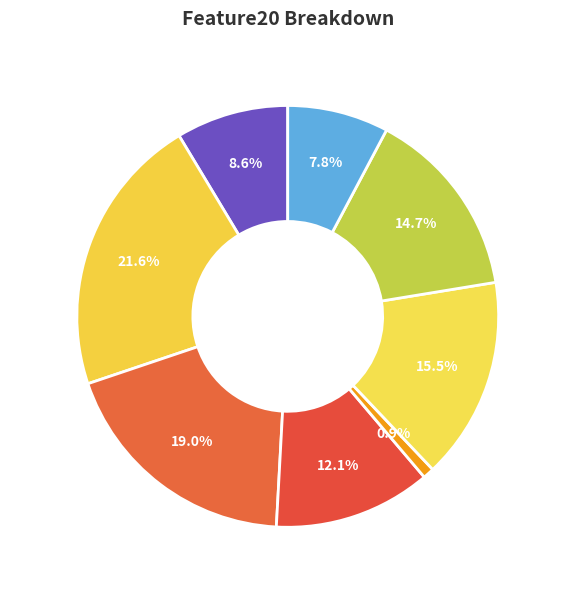

Is there a majority slice in this chart?

No